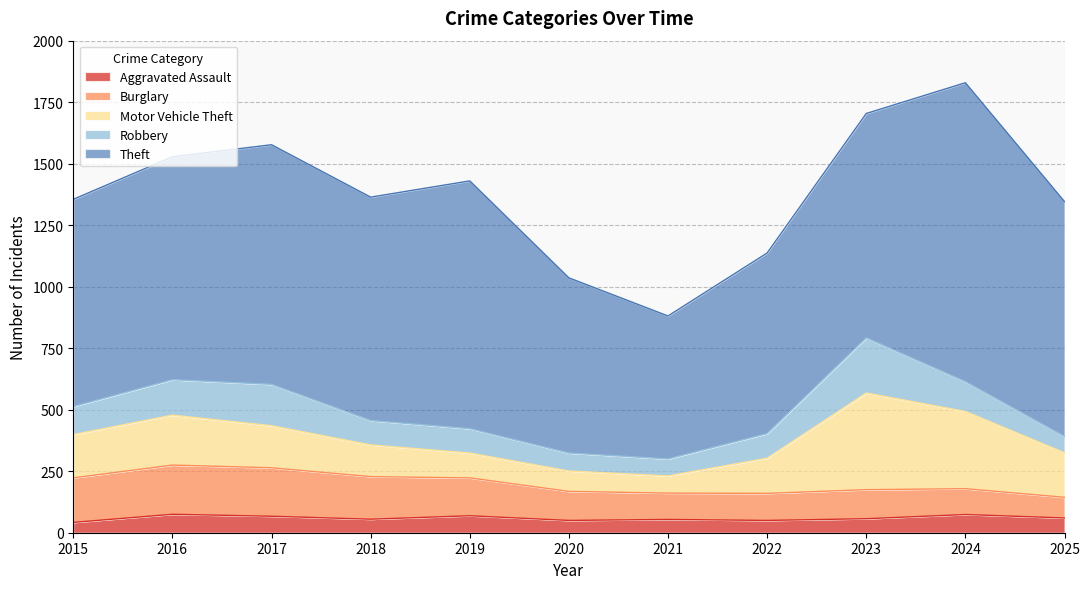

What are all the series names shown in the legend?

Aggravated Assault, Burglary, Motor Vehicle Theft, Robbery, Theft